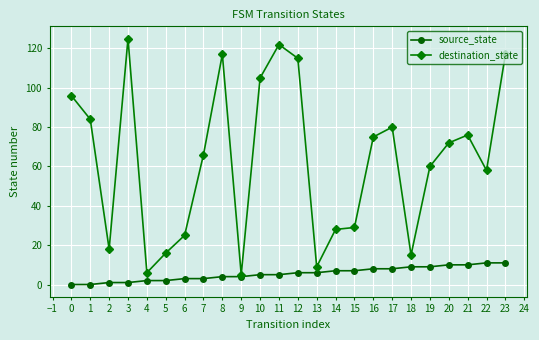

What is the sum of the destination_state values at 15 and 0?

125